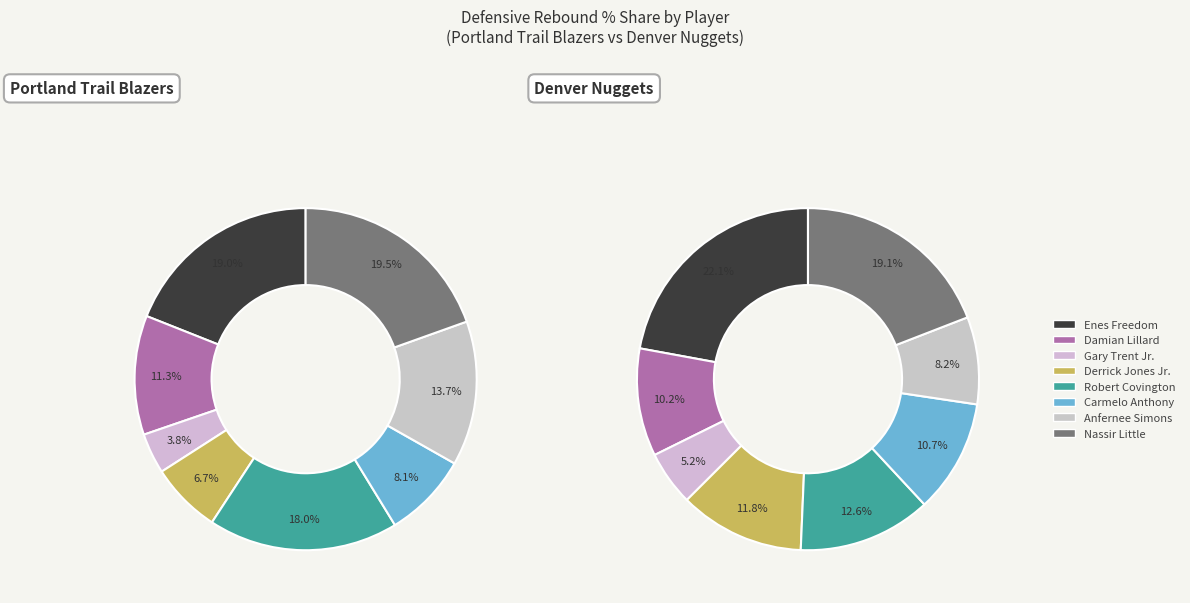

The Rodney Hood slice represents 1% of the pie. True or false?

False